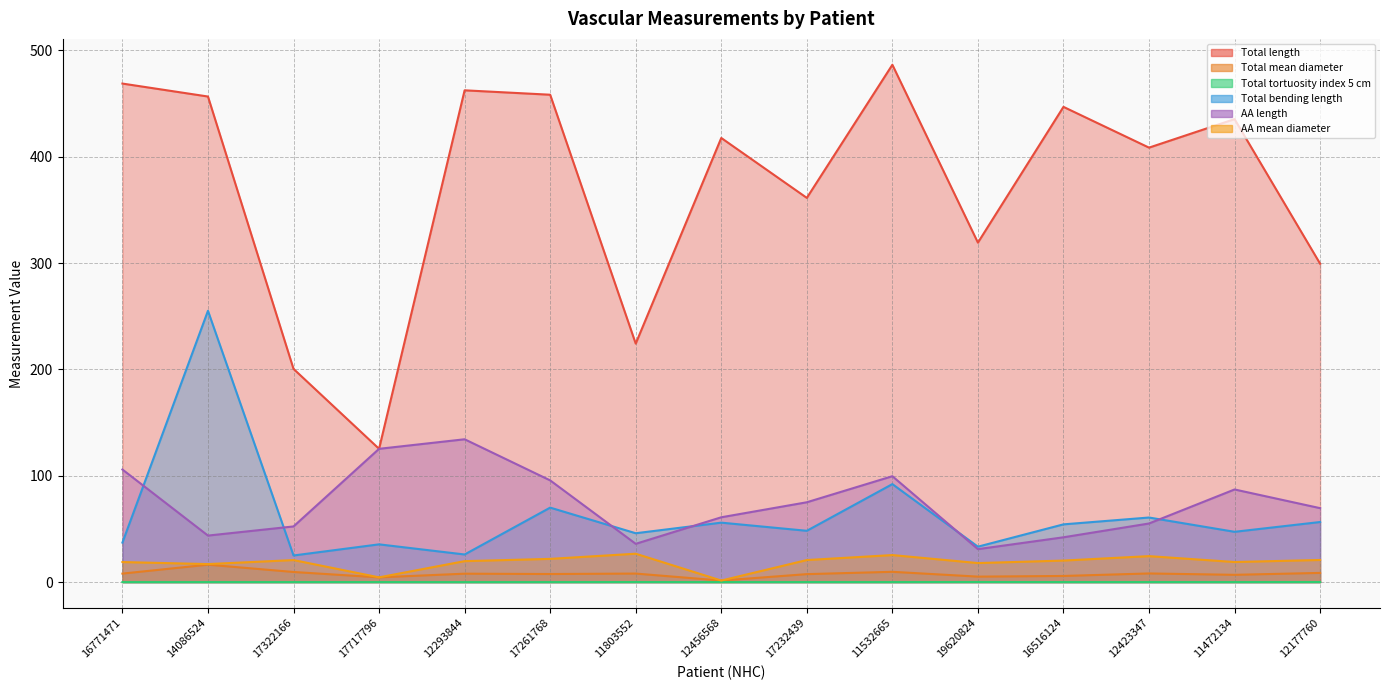

Reading right to left, transcribe all the data shown in this chart.

Total length: 12177760=299.3	11472134=435.3	12423347=408.5	16516124=446.8	19620824=319.2	11532665=486.4	17232439=361.2	12456568=417.6	11803552=224.2	17261768=458.2	12293844=462.3	17717796=125.3	17322166=200.5	14086524=456.5	16771471=468.7
Total mean diameter: 12177760=8.7	11472134=6.9	12423347=8.2	16516124=5.8	19620824=5.2	11532665=9.7	17232439=7.5	12456568=1.5	11803552=8.1	17261768=7.6	12293844=7.9	17717796=4.5	17322166=9.5	14086524=16.4	16771471=8.0
Total tortuosity index 5 cm: 12177760=0.1	11472134=0.0	12423347=0.1	16516124=0.1	19620824=0.1	11532665=0.0	17232439=0.0	12456568=0.0	11803552=0.1	17261768=0.0	12293844=0.0	17717796=0.0	17322166=0.0	14086524=0.0	16771471=0.0
Total bending length: 12177760=56.5	11472134=47.3	12423347=60.7	16516124=54.3	19620824=33.3	11532665=92.2	17232439=48.3	12456568=55.9	11803552=46.0	17261768=70.0	12293844=26.0	17717796=35.5	17322166=25.1	14086524=255.1	16771471=37.1
AA length: 12177760=69.5	11472134=87.1	12423347=55.1	16516124=42.1	19620824=31.0	11532665=99.6	17232439=75.1	12456568=61.0	11803552=36.0	17261768=95.7	12293844=134.3	17717796=125.3	17322166=52.4	14086524=43.8	16771471=105.9
AA mean diameter: 12177760=20.8	11472134=18.9	12423347=24.4	16516124=20.3	19620824=17.9	11532665=25.4	17232439=20.8	12456568=1.5	11803552=26.7	17261768=21.9	12293844=19.7	17717796=4.5	17322166=20.7	14086524=17.0	16771471=18.9